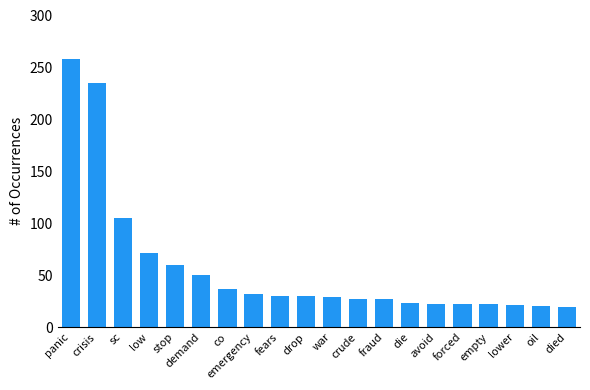

Approximately how many times larger is the value at fraud compared to panic?

0.1